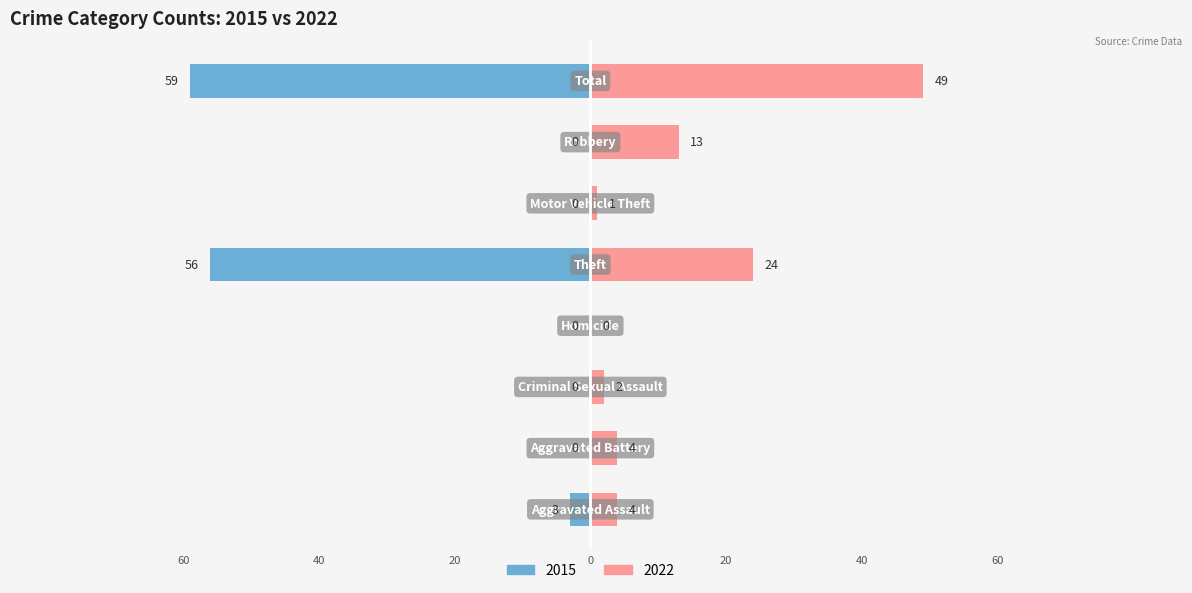

Is it true that Right (2022) equals 0 at Homicide?

True